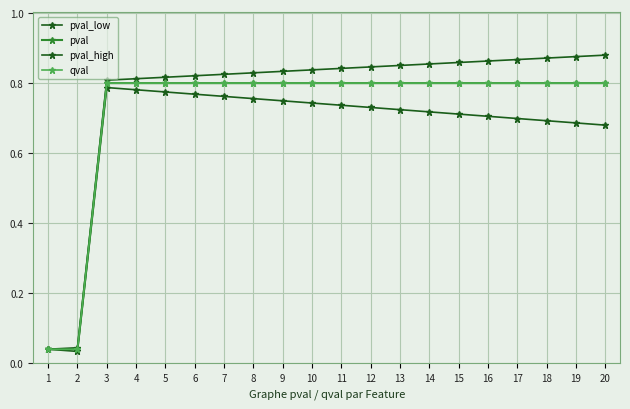

What is the value of the pval point at the 12th from the left?

0.8